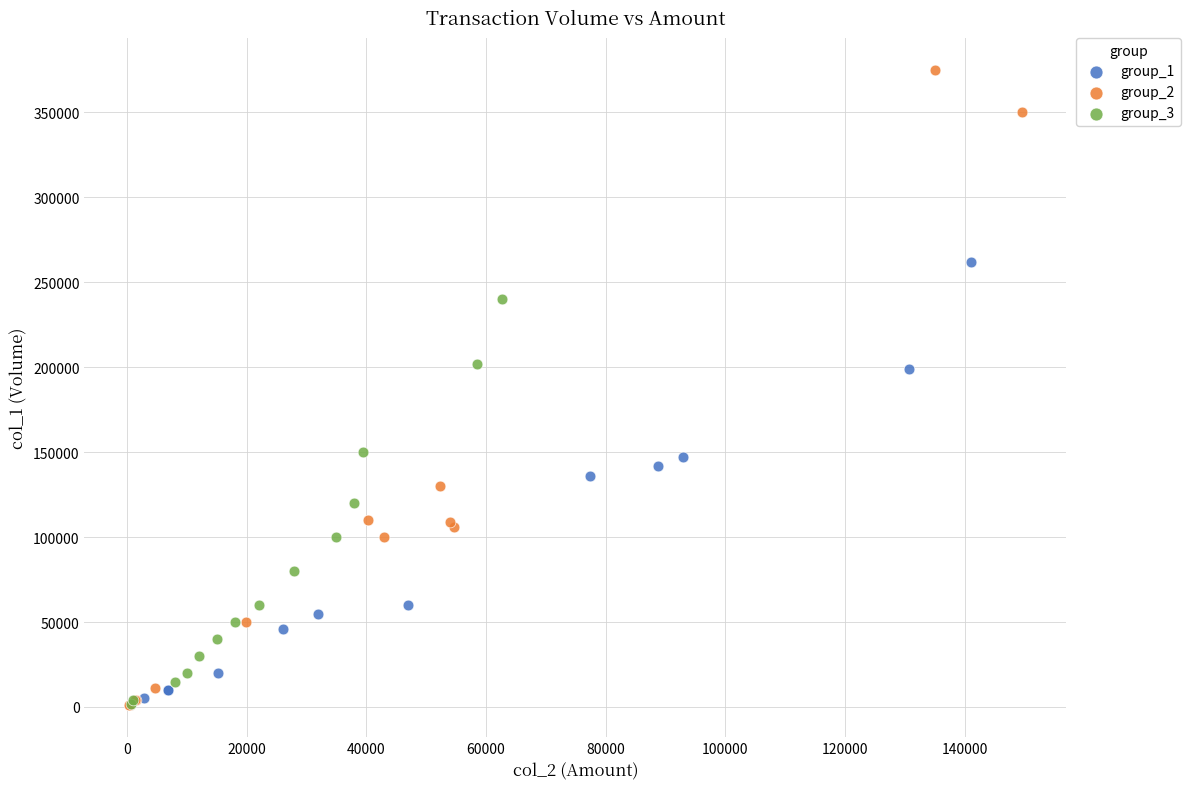

Which series has the widest spread of Y values?

group_2